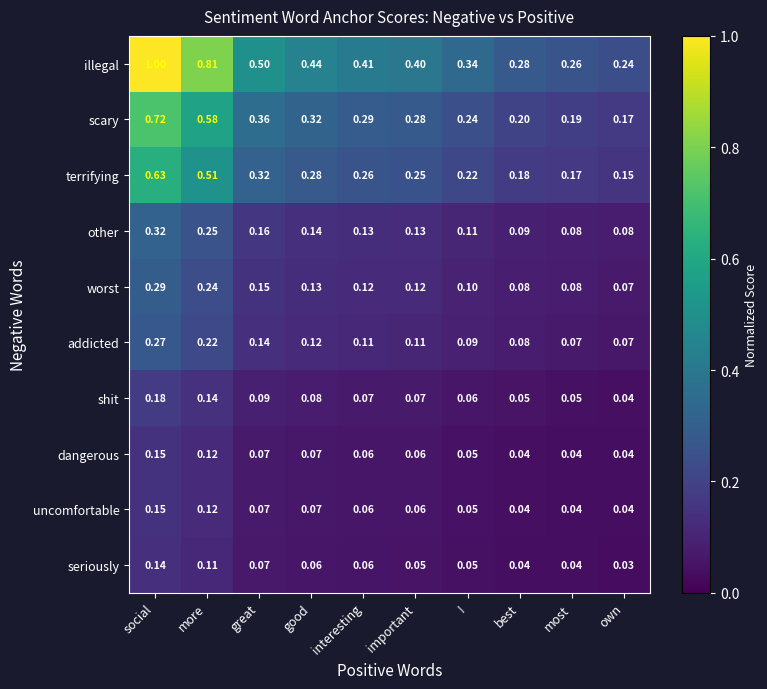

At which label is seriously closest to 0?

own